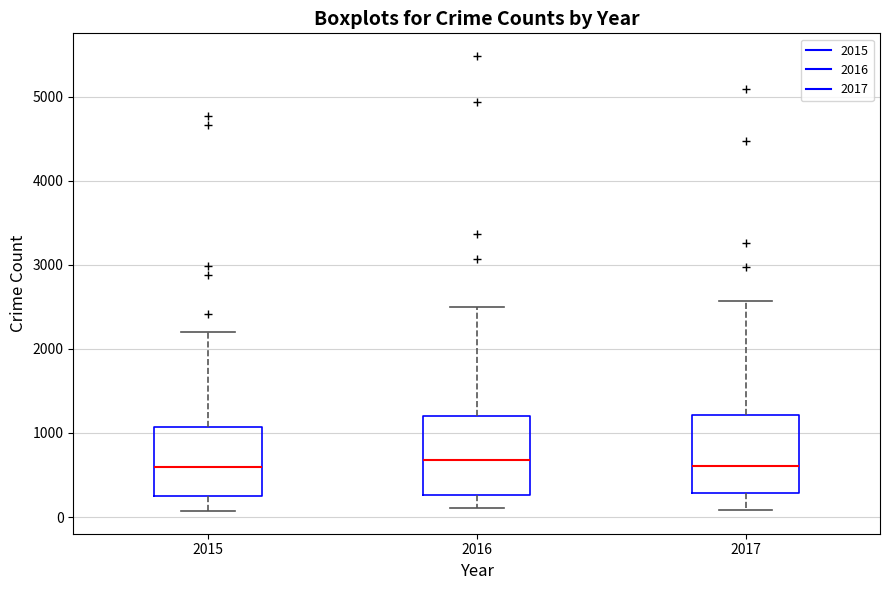

Reading left to right, read every box against the y-axis: the position of its median line, the range the box covers, and the ends of its whiskers. The values are not printed on the chart, so give them approximately, as read against the axis.

2015: median 600, box 300 to 1100, whiskers 100 to 2200
2016: median 700, box 300 to 1200, whiskers 100 to 2500
2017: median 600, box 300 to 1200, whiskers 100 to 2600